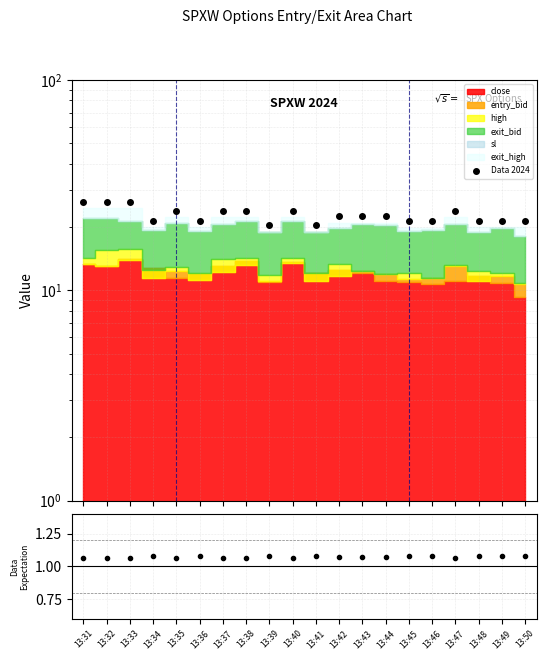

Which has a higher value, 13:42 or 13:43?

13:42